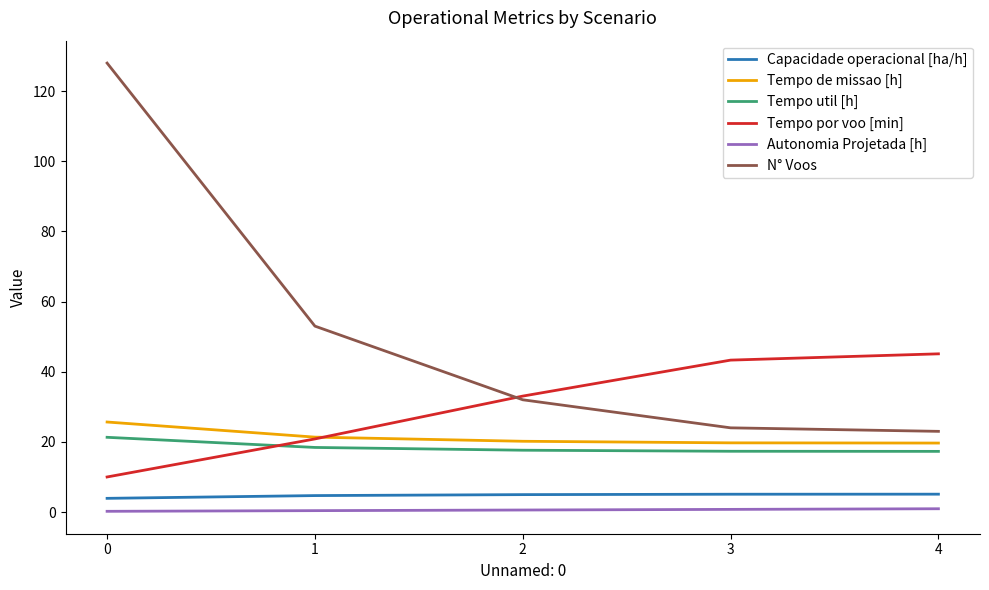

The value of Capacidade operacional [ha/h] at 4 is 5.1. True or false?

True